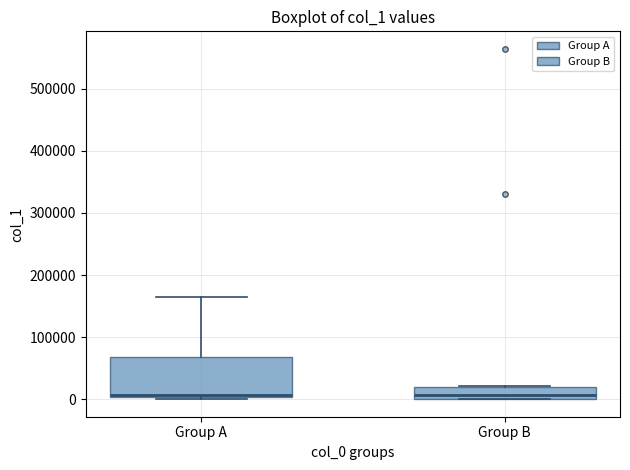

Which box is the tallest, from its lower edge to its upper edge?

Group A